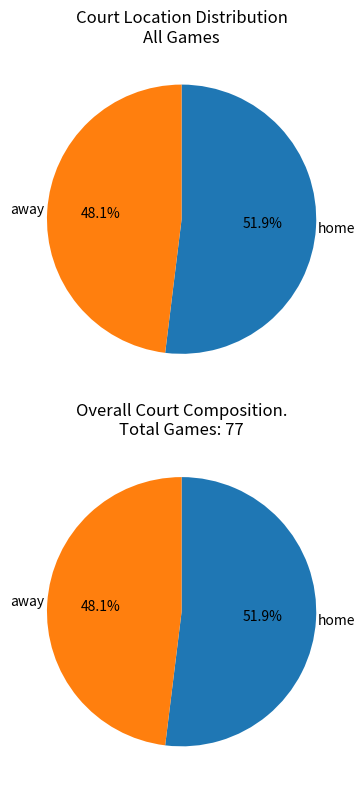

True or false: away accounts for 34% of the total.

False